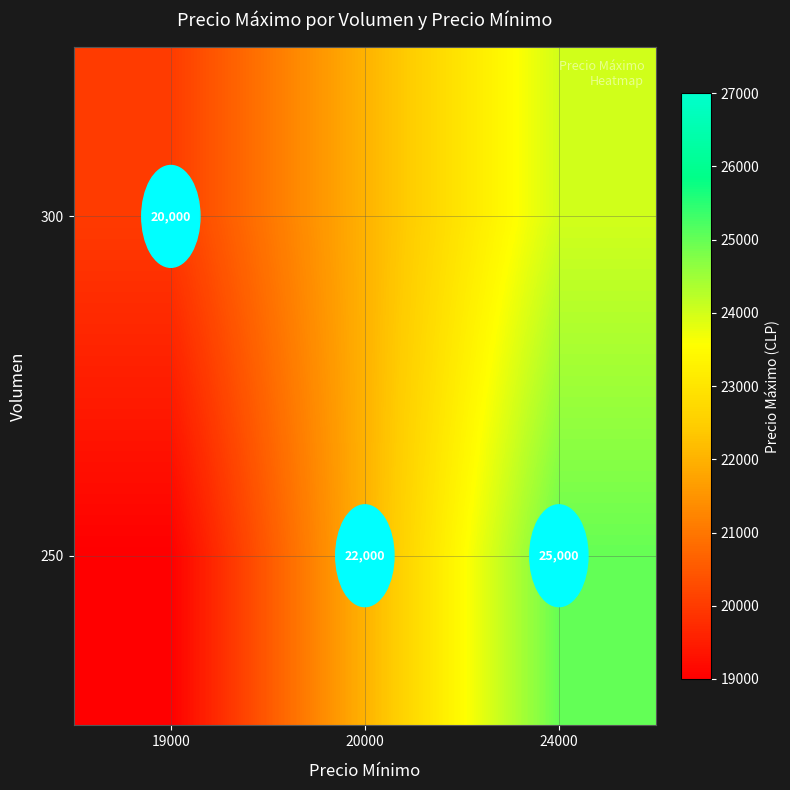

Is it true that 250 equals 8429 at 20000?

False